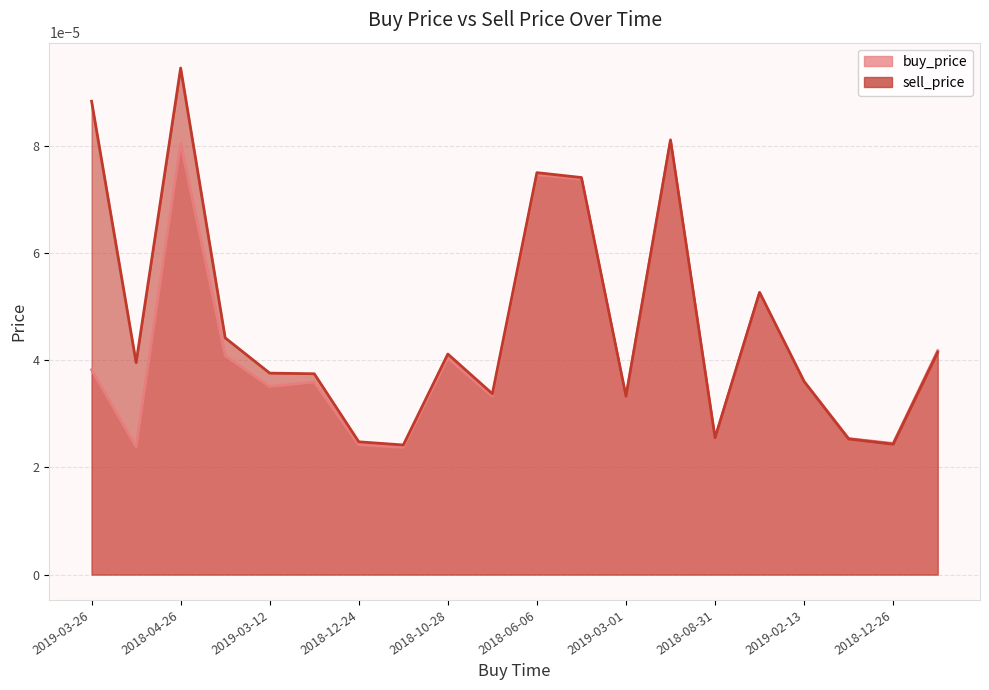

Count the number of categories in the chart.

20